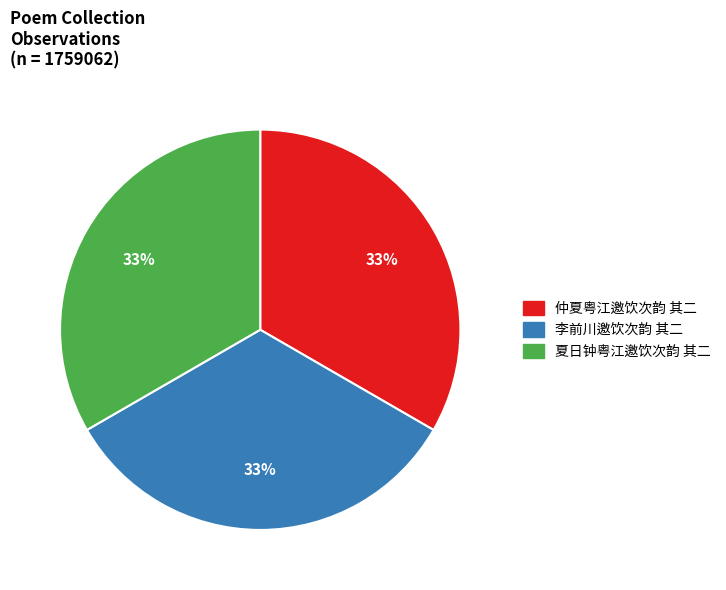

Does 李前川邀饮次韵 其二 account for over 50% of the chart?

No